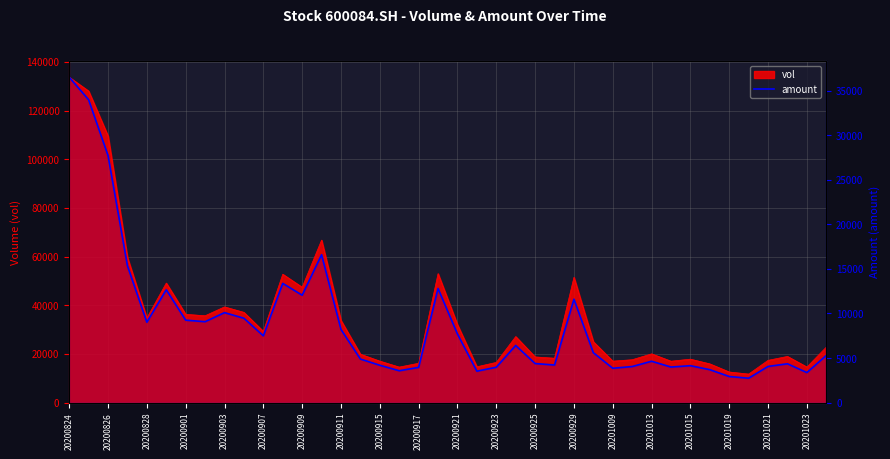

What is the value of the 4th point from the left?

15353.2